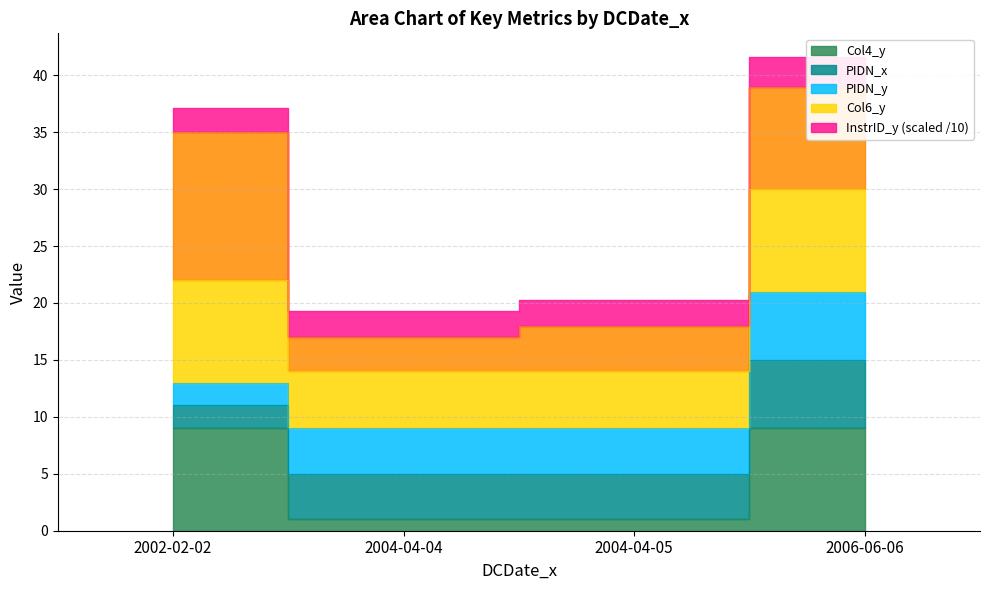

What is the difference between the maximum and minimum values in the PIDN_y series?

4